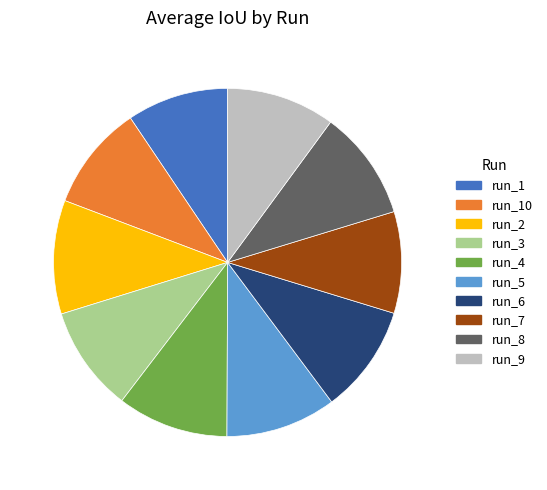

Is there a majority slice in this chart?

No